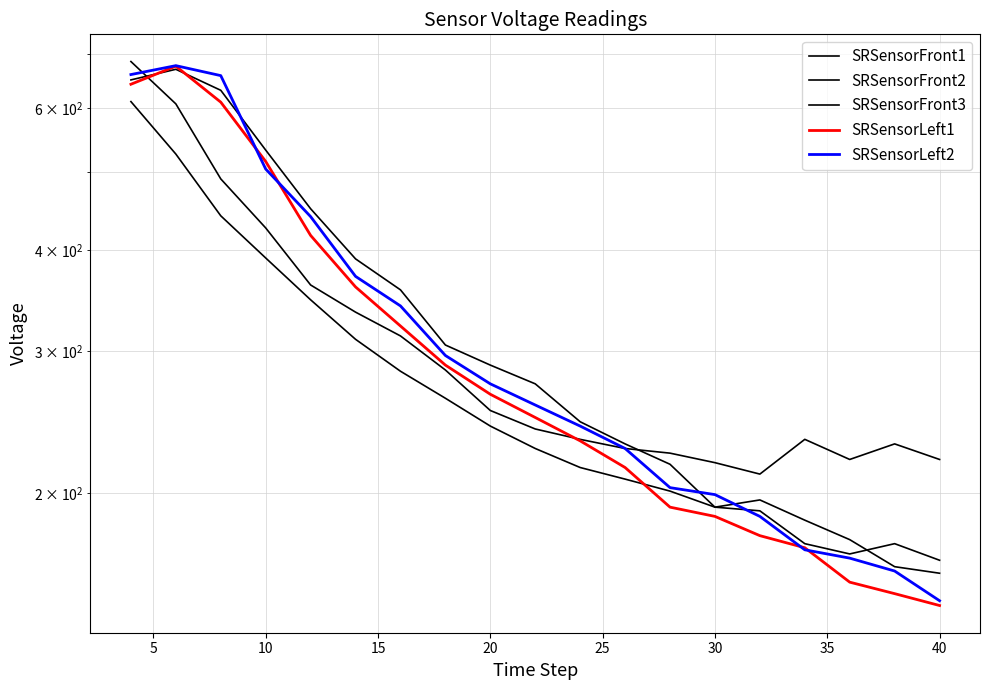

Which series has the widest spread of values?

SRSensorLeft1